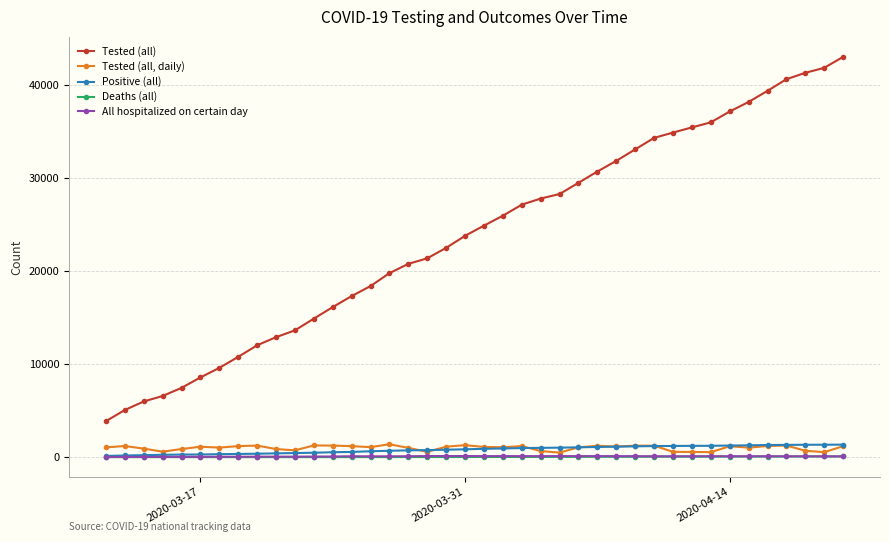

Which series has the largest total across all categories?

Tested (all)